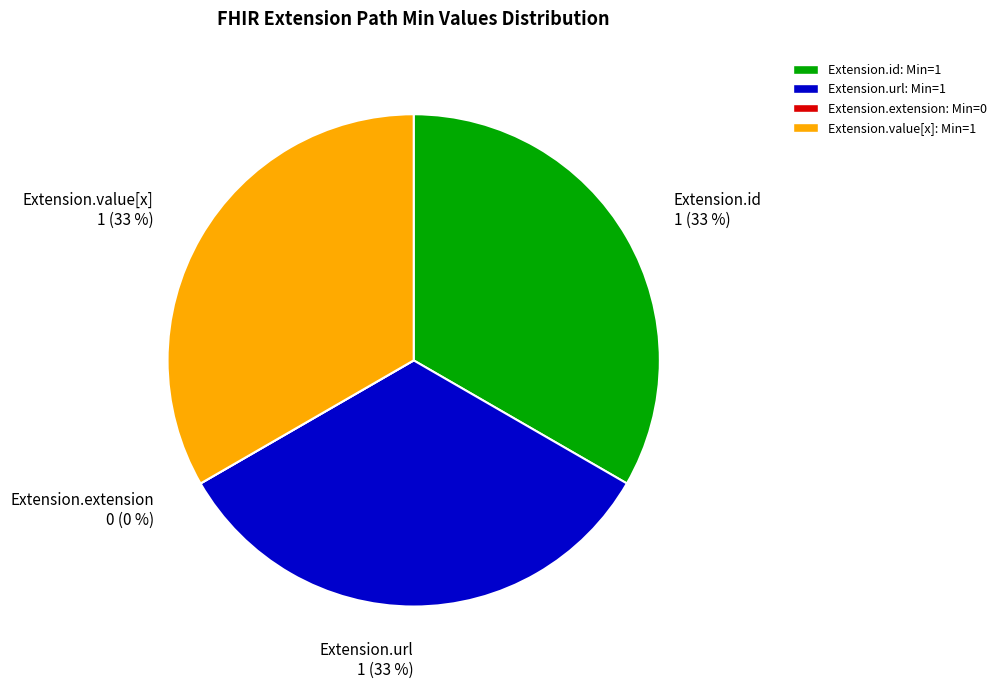

To the nearest percent, what portion does Extension.id represent?

33%